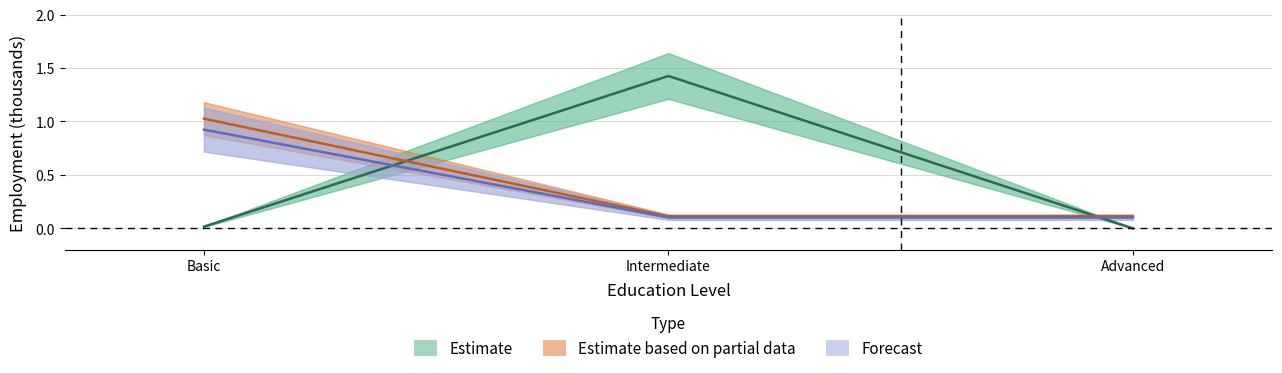

Which series has the largest total across all categories?

Estimate